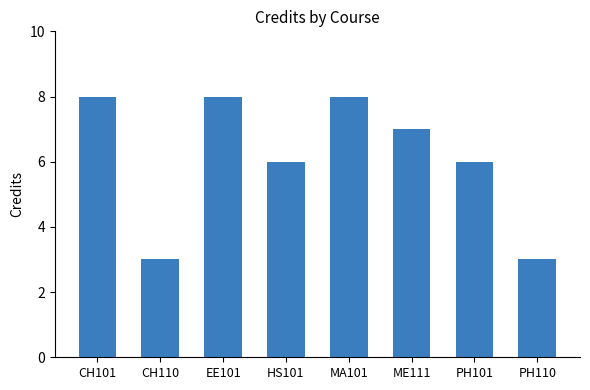

Reading left to right, extract all data points from this chart.

8	3	8	6	8	7	6	3